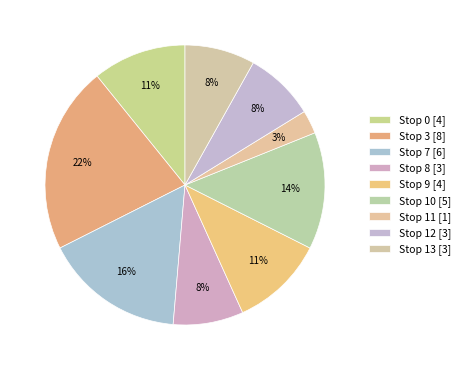

Rank the categories by value from highest to lowest.

Stop 3, Stop 7, Stop 10, Stop 0, Stop 9, Stop 8, Stop 12, Stop 13, Stop 11